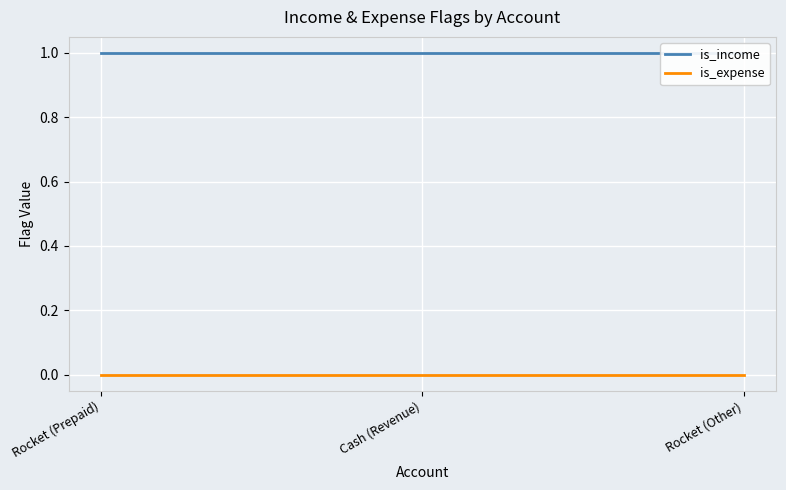

How many lines are shown in the chart?

2